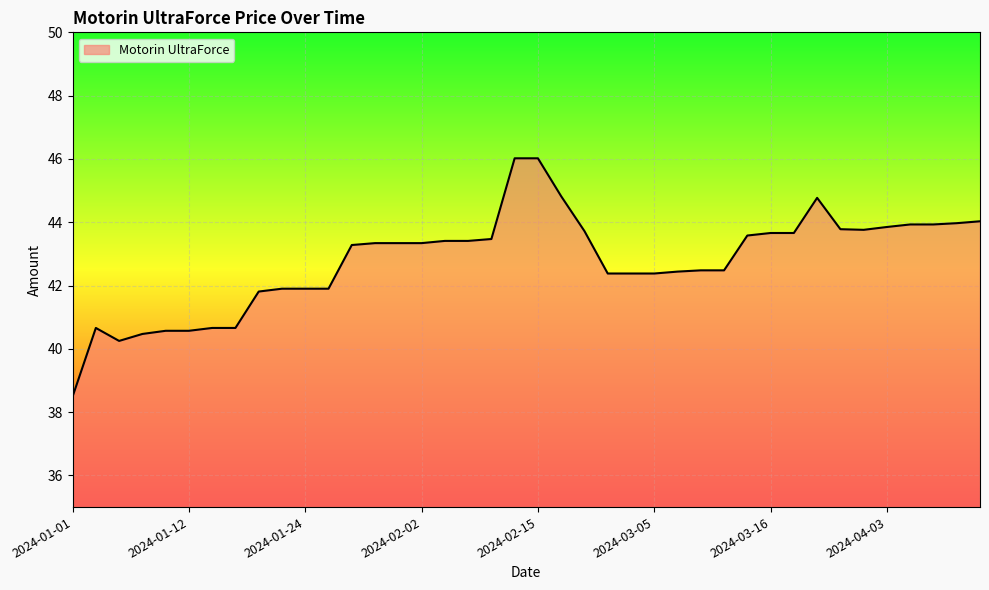

What is the difference between the maximum and minimum values?

7.5